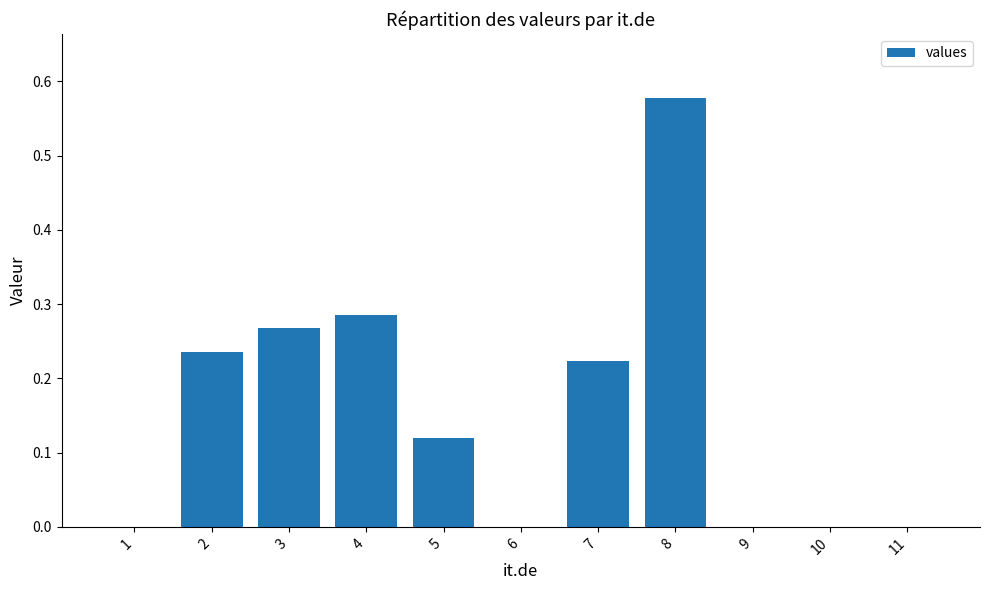

Are the bars horizontal?

No